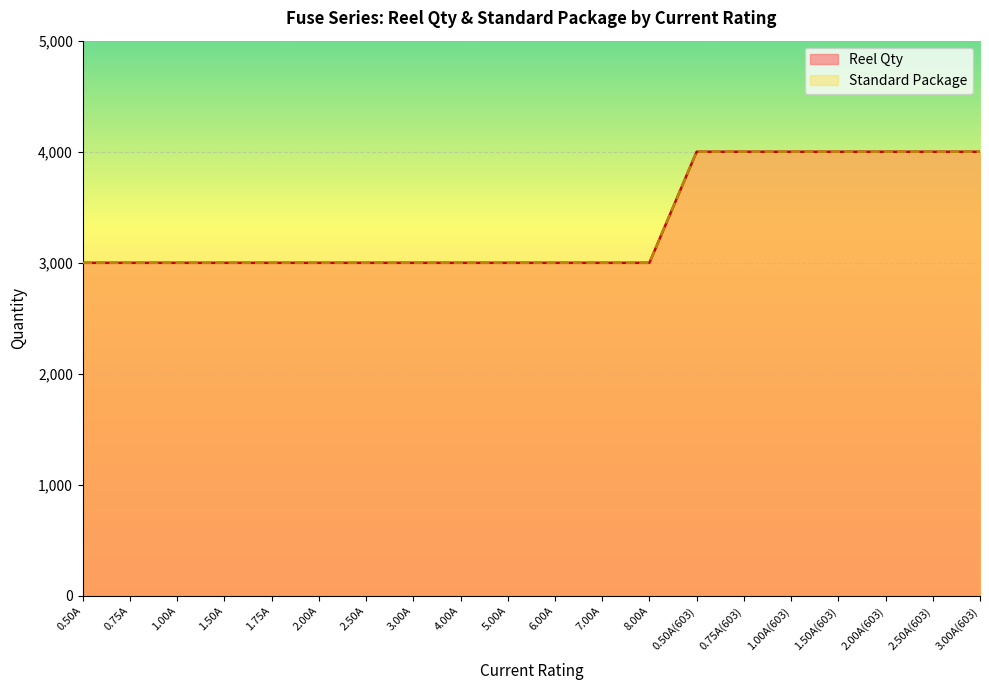

Is it true that Reel Qty equals 4000 at 3.00A(603)?

True